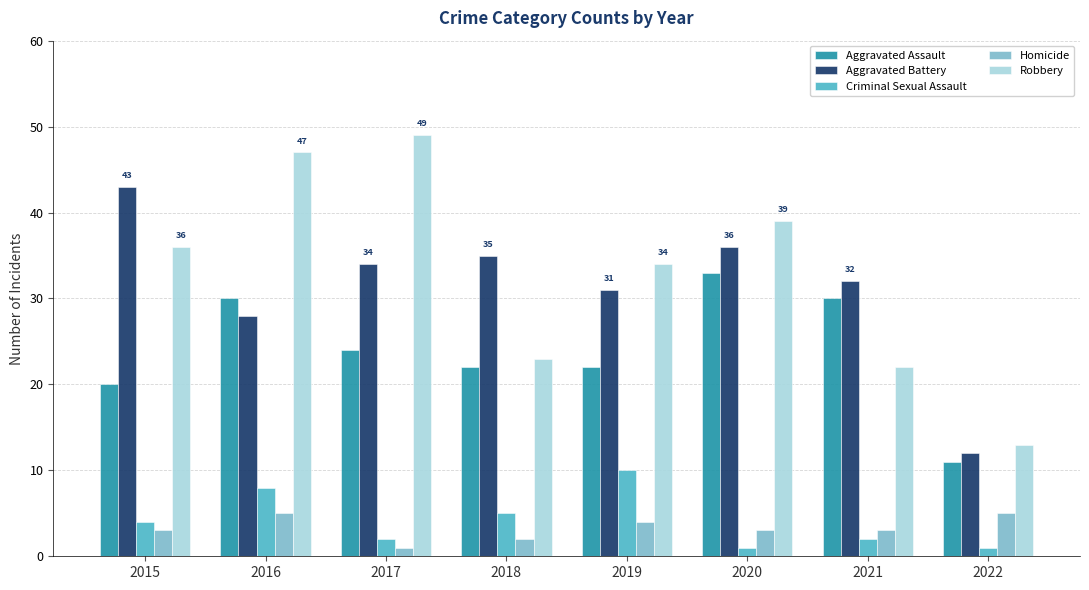

Between 2015 and 2018, which series saw the biggest shift?

Robbery